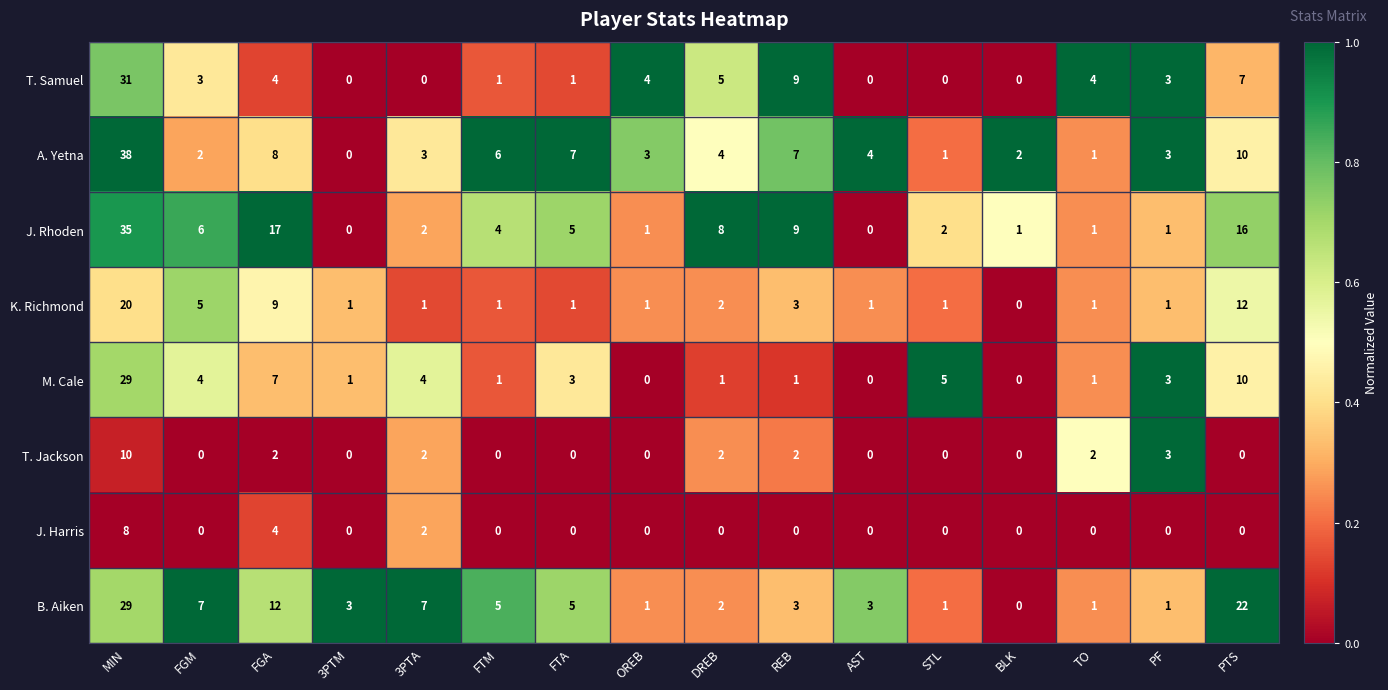

What is the total value across all series at 3PTM?

5